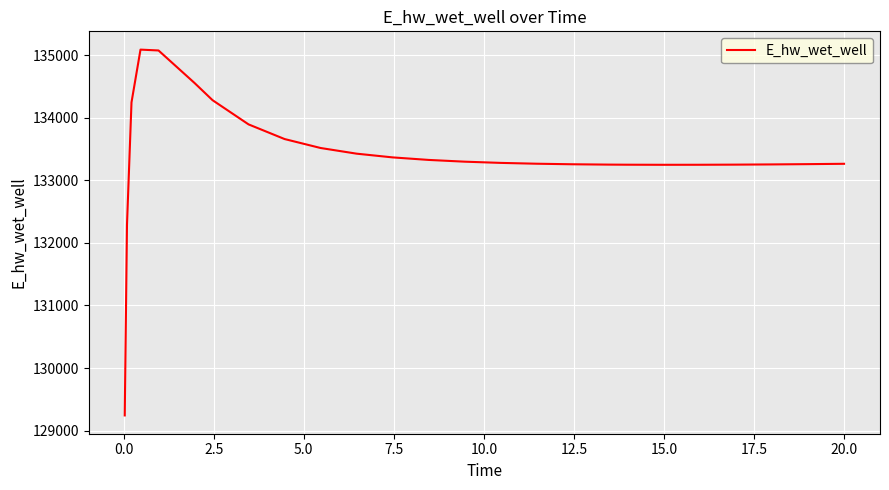

What is the difference between the maximum and minimum values?

5847.8